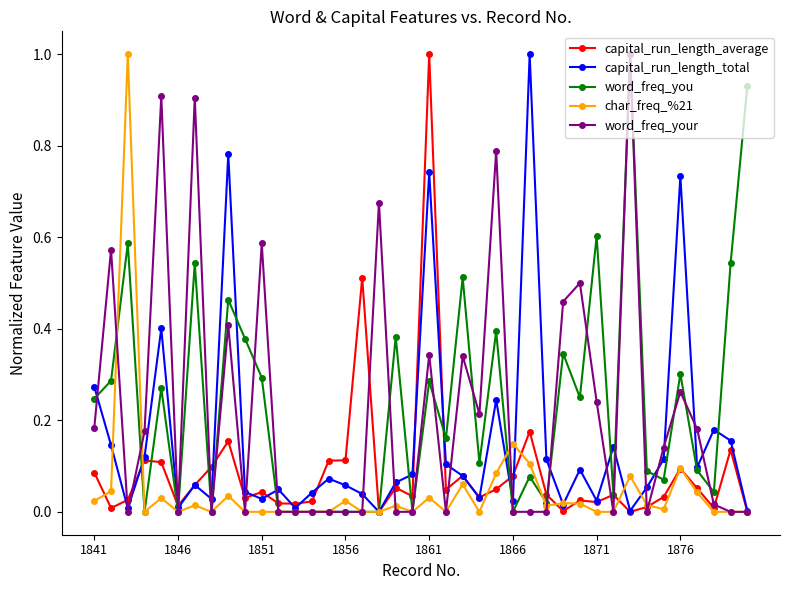

What is the highest value of the char_freq_%21 series?

1.0